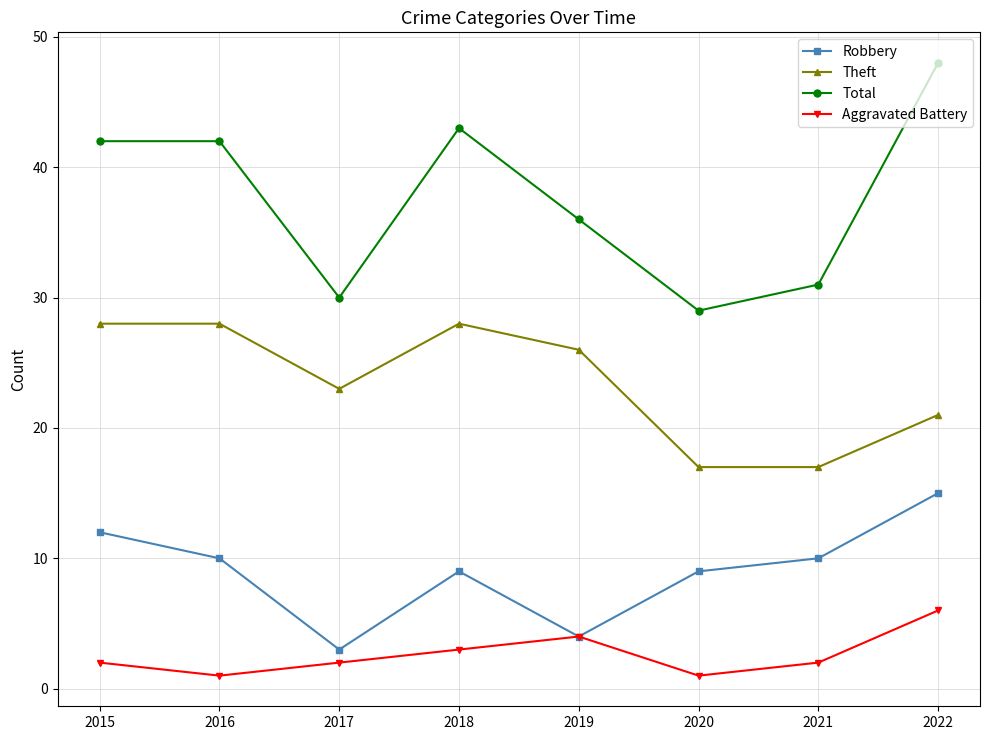

The value of Total at 2016 is 42. True or false?

True